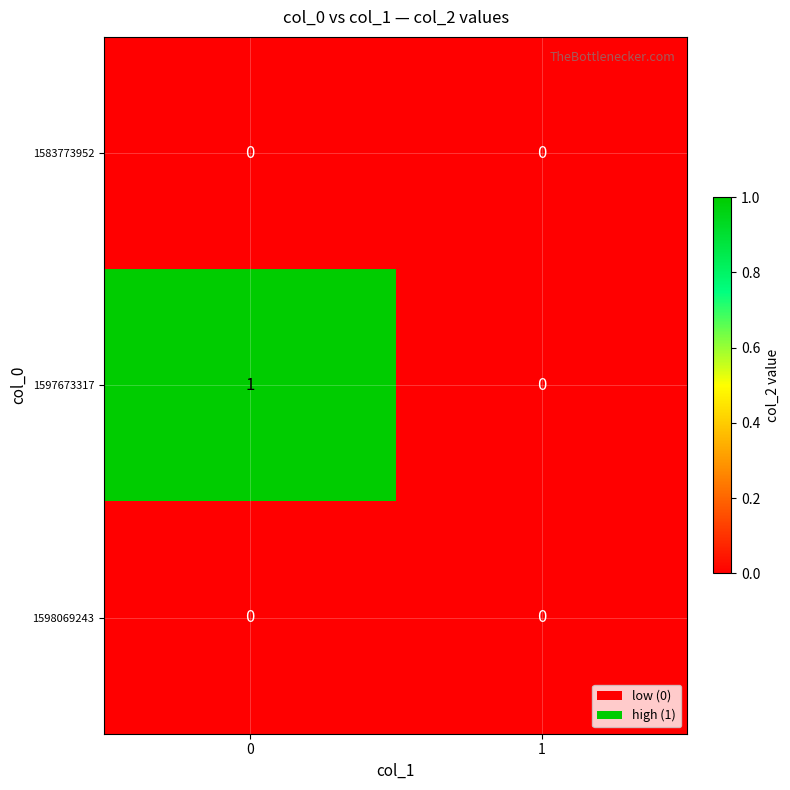

Count the number of data series in this chart.

3